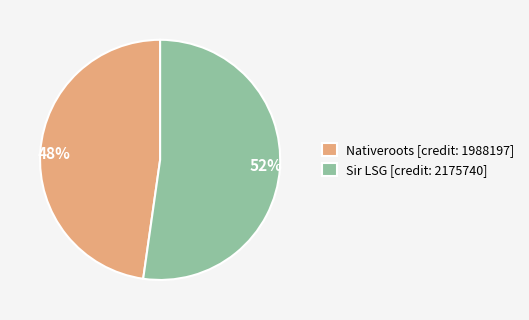

To the nearest percent, what is the average slice percentage?

50%